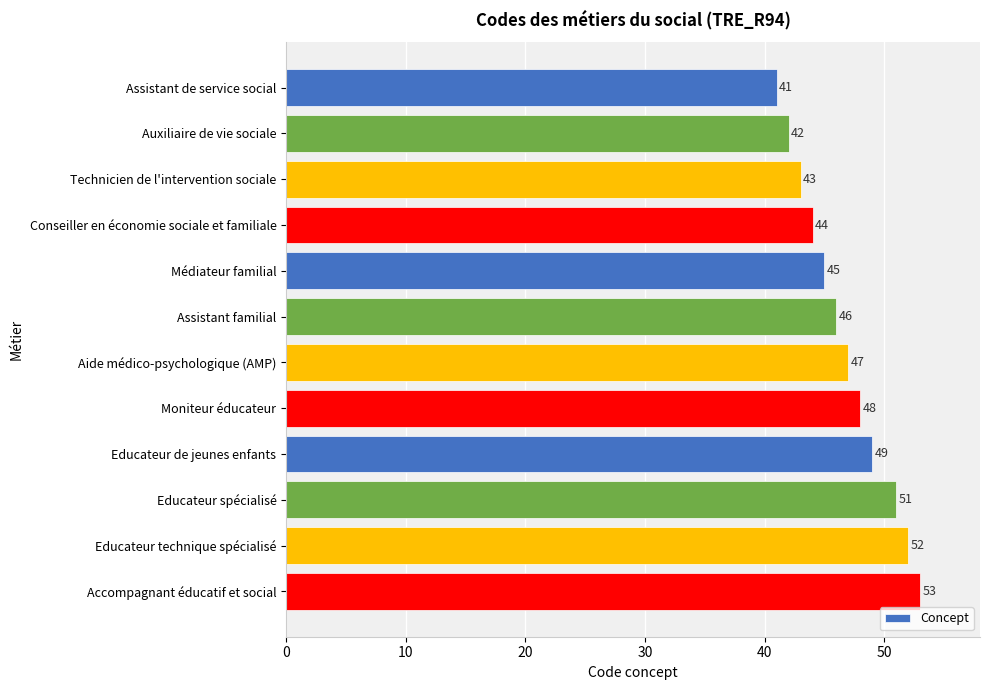

Reading top to bottom, transcribe all the data shown in this chart.

Assistant de service social=41	Auxiliaire de vie sociale=42	Technicien de l'intervention sociale=43	Conseiller en économie sociale et familiale=44	Médiateur familial=45	Assistant familial=46	Aide médico-psychologique (AMP)=47	Moniteur éducateur=48	Educateur de jeunes enfants=49	Educateur spécialisé=51	Educateur technique spécialisé=52	Accompagnant éducatif et social=53